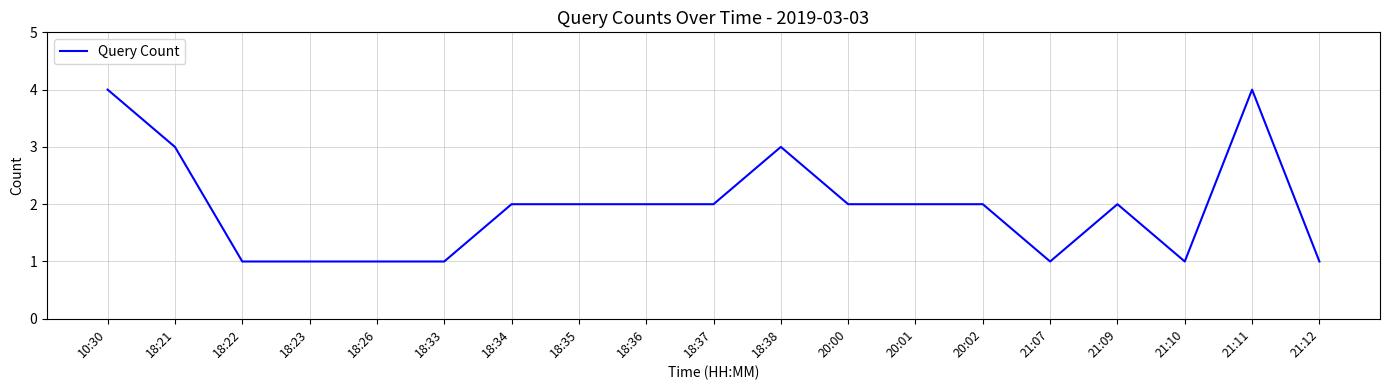

The value at 21:12 is 1. True or false?

True